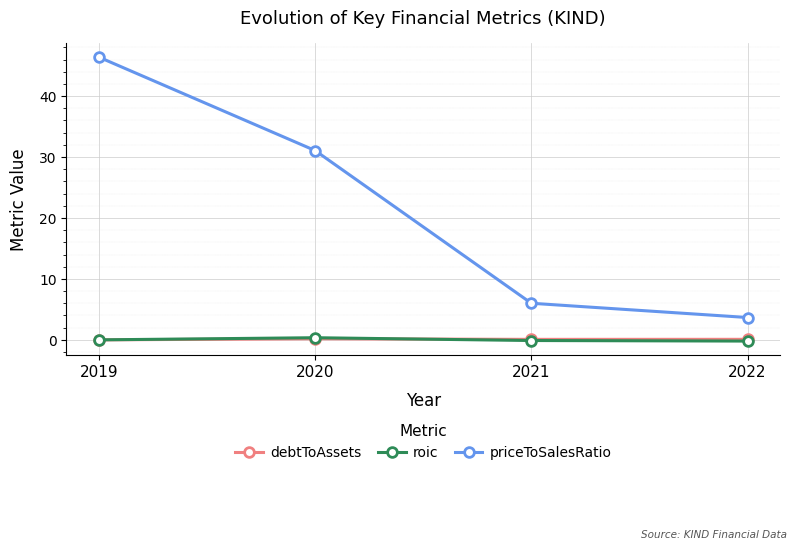

What is the value of the debtToAssets point at the 3rd from the left?

0.1